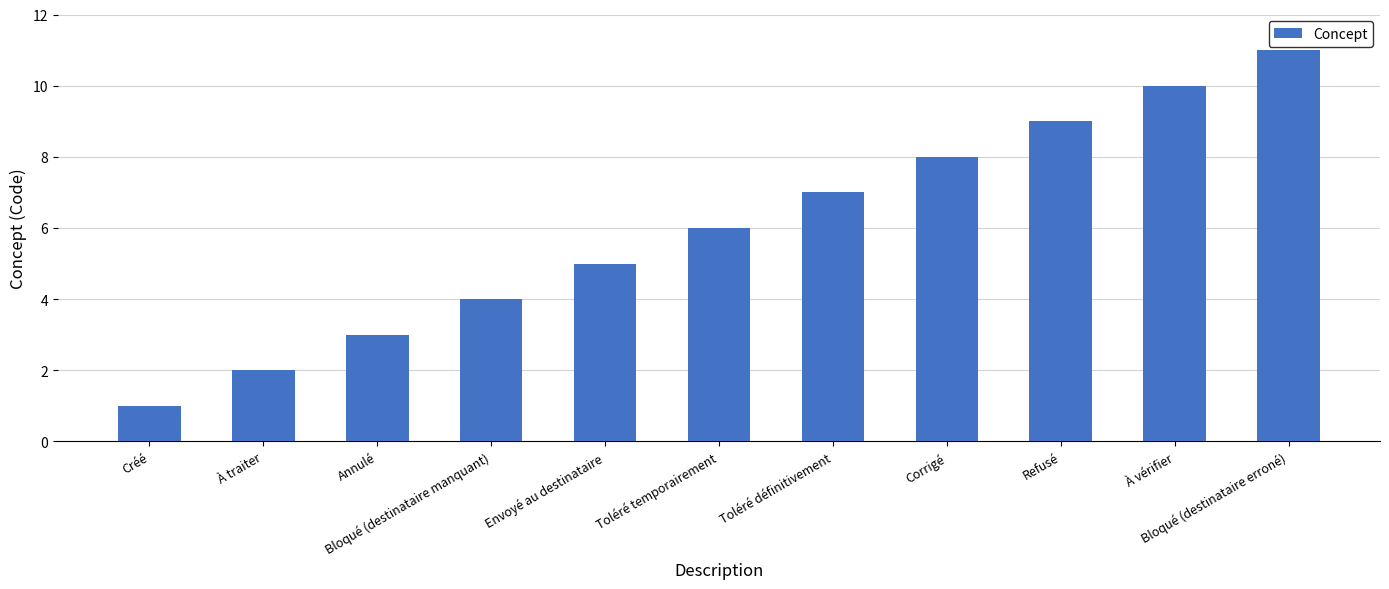

What value does the data have at Annulé?

3